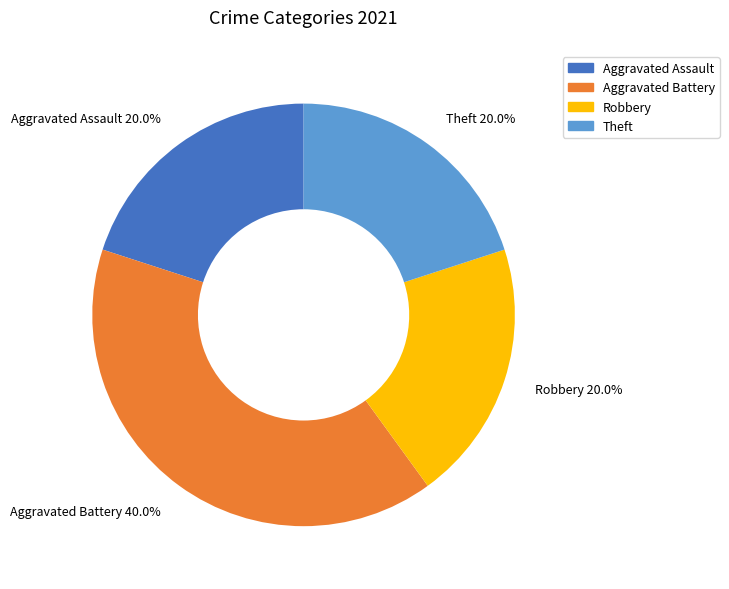

Between Robbery and Aggravated Battery, which is larger?

Aggravated Battery